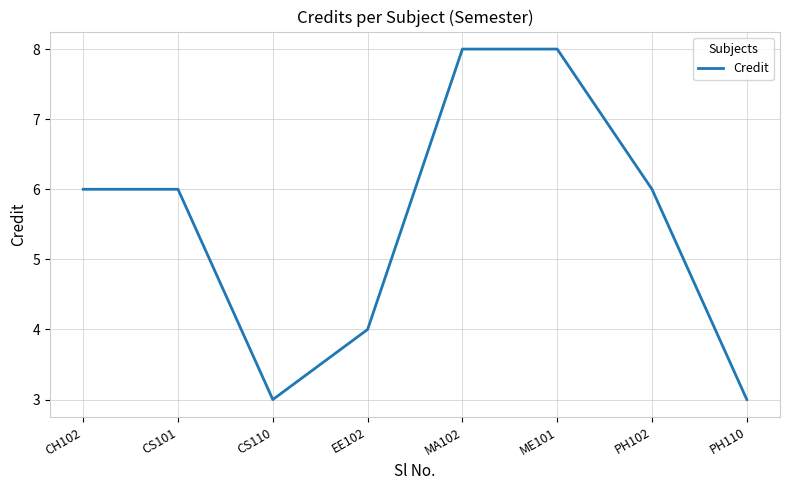

Approximately how many times larger is the value at CS101 compared to PH110?

2.0